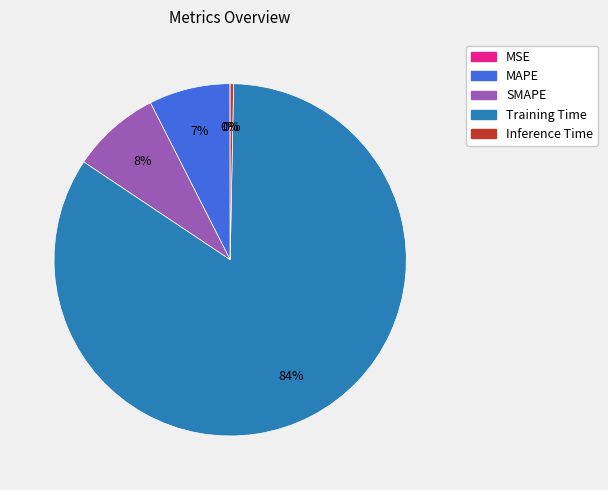

To the nearest percent, what is the average slice percentage?

20%